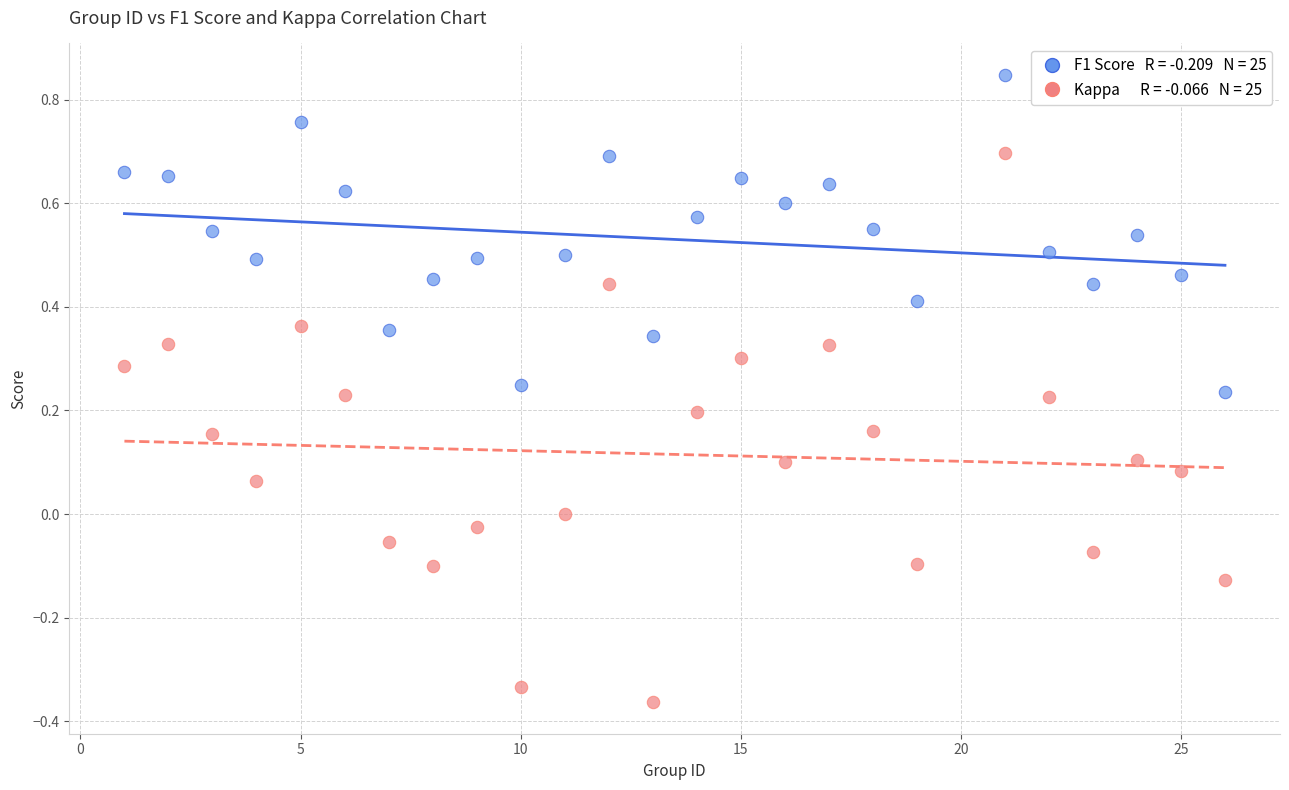

Across all data points, what is the range of Y values (max minus min)?

1.2